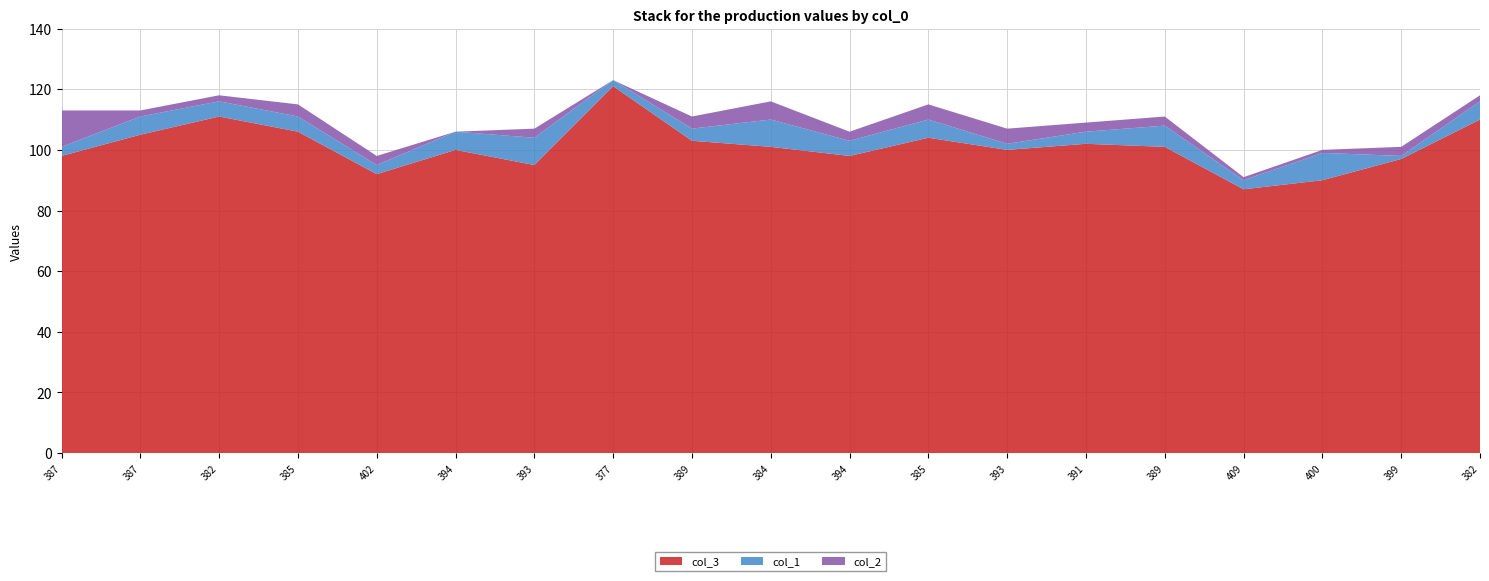

Reading left to right, transcribe all the data shown in this chart.

col_3: 98	105	111	106	92	100	95	121	103	101	98	104	100	102	101	87	90	97	110
col_1: 3	6	5	5	3	6	9	2	4	9	5	6	2	4	7	3	9	1	6
col_2: 12	2	2	4	3	0	3	0	4	6	3	5	5	3	3	1	1	3	2